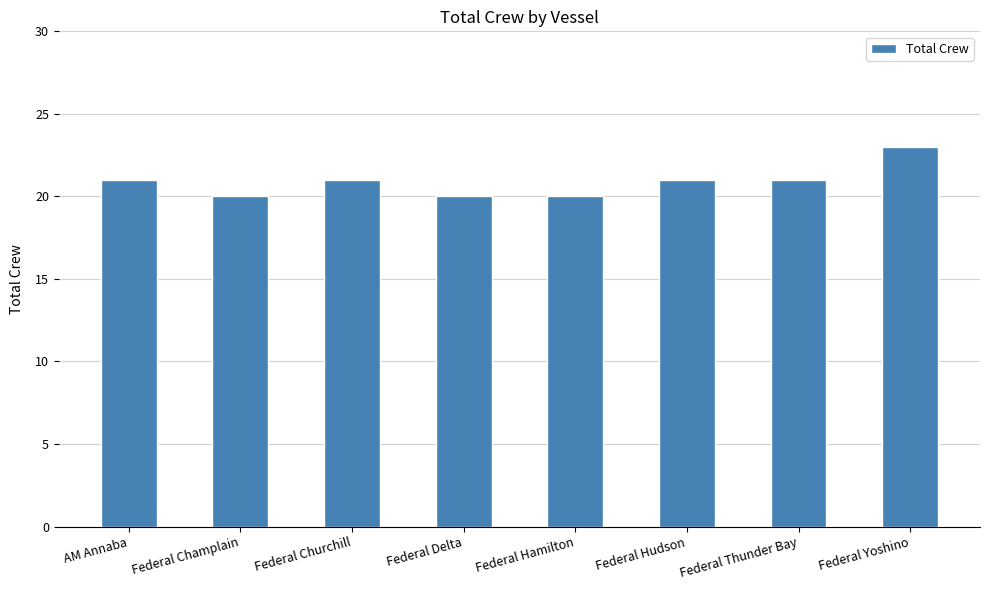

What is the sum of all values?

167